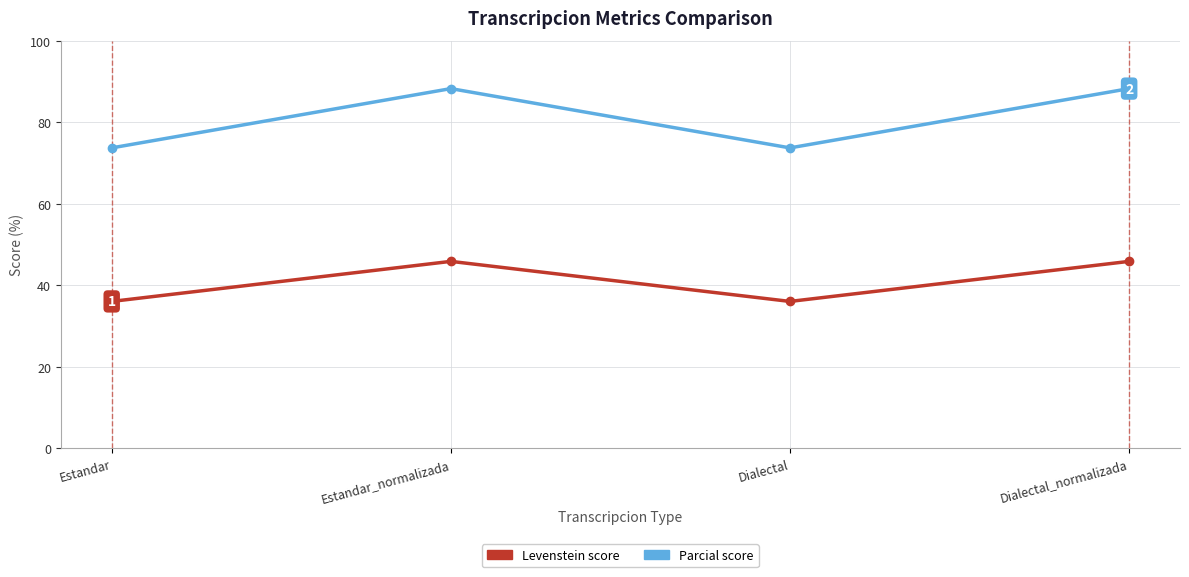

What is the total value across all series at Estandar?

109.7